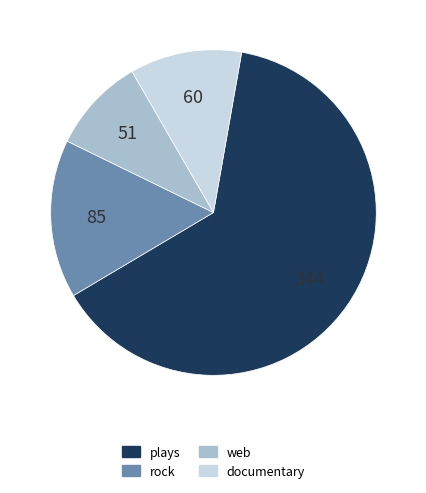

Does any single category account for the majority?

Yes